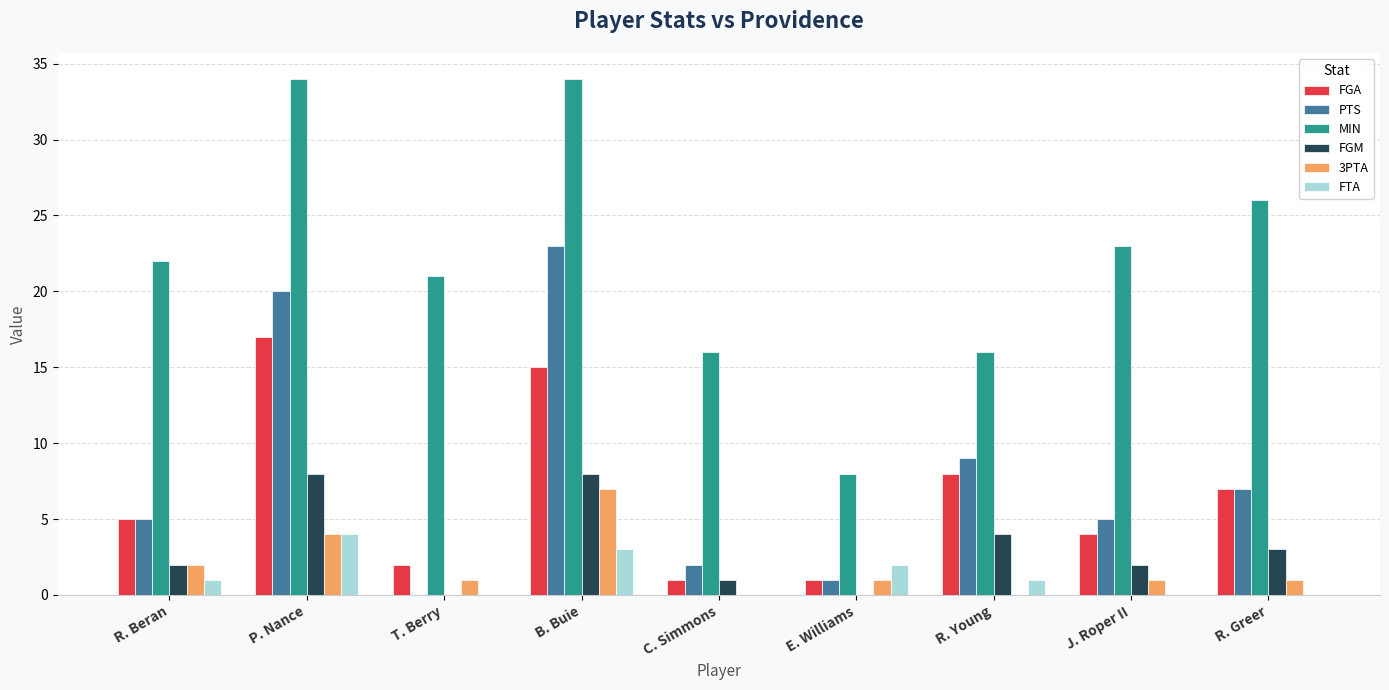

What are all the series names shown in the legend?

FGA, PTS, MIN, FGM, 3PTA, FTA